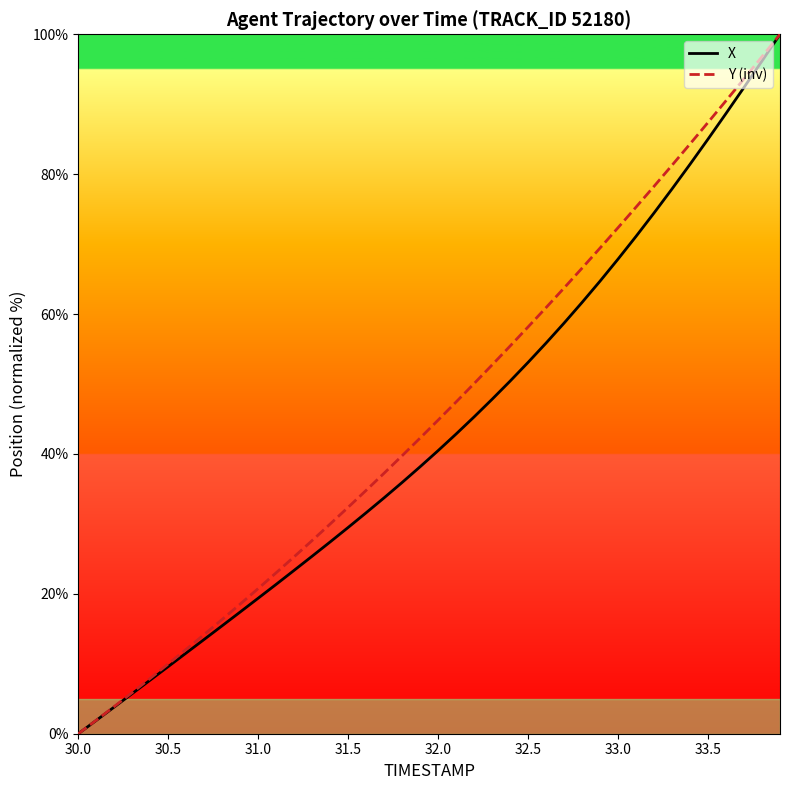

What is the maximum value for Y (inv)?

100.0